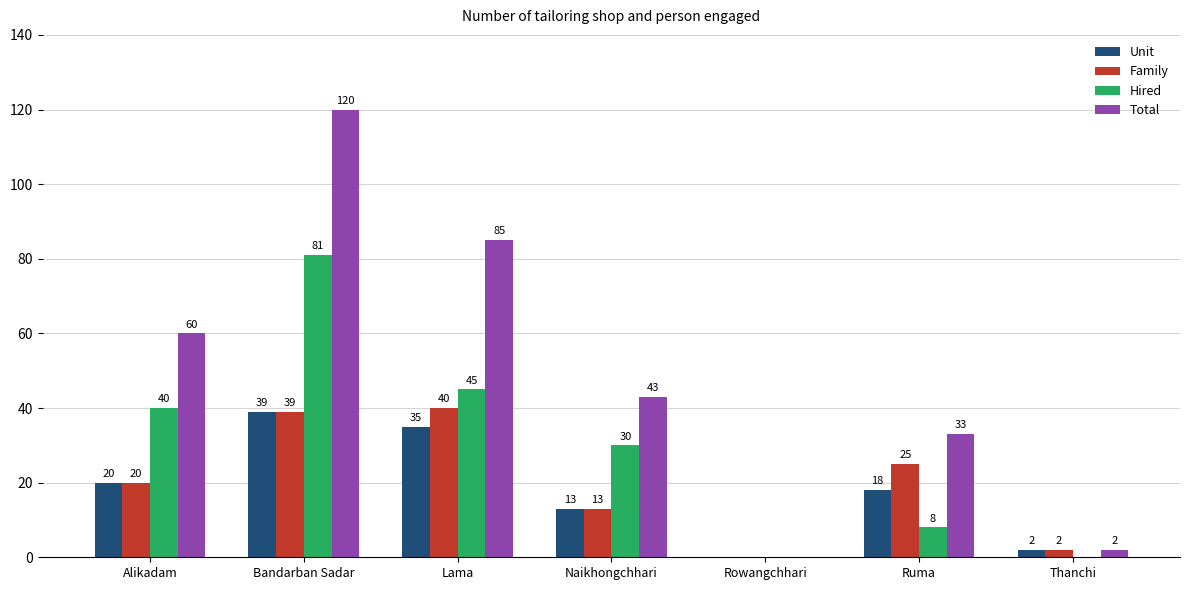

How many data points does each series have?

7